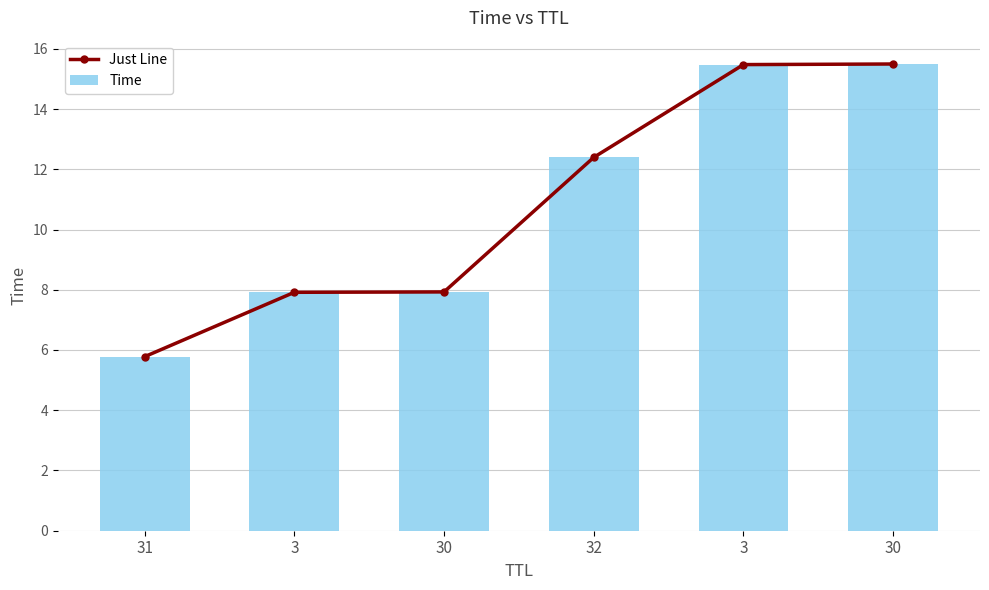

Is the value of Just Line at 32 greater than the value of Time at 31?

Yes